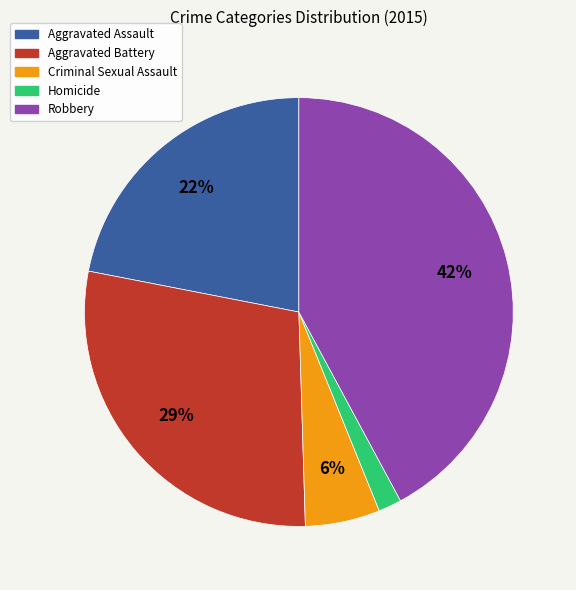

Rank the categories by value from lowest to highest.

Homicide, Criminal Sexual Assault, Aggravated Assault, Aggravated Battery, Robbery